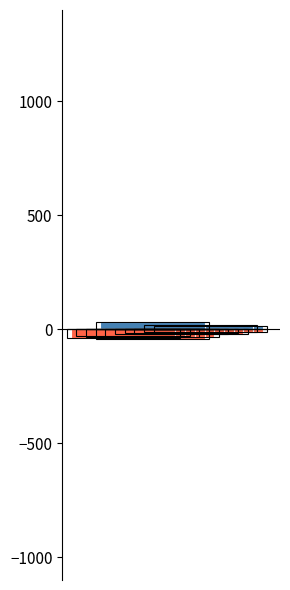

Between 4 and 6, which series saw the biggest shift?

Channel_3